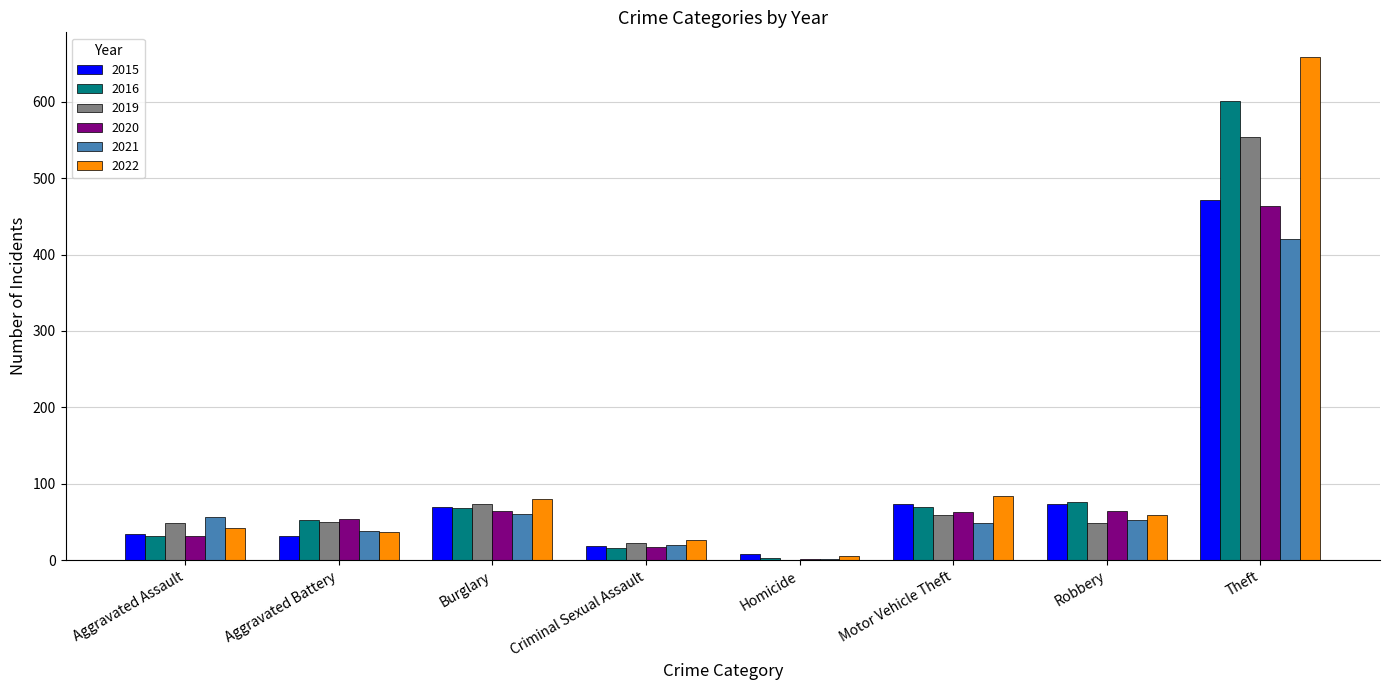

What is the average value of the 2015 series?

97